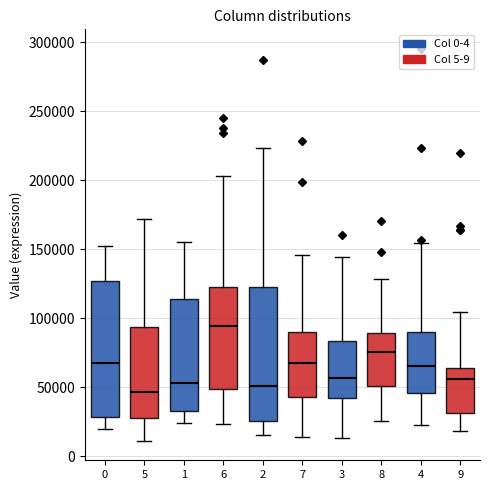

Reading left to right, read every box against the y-axis: the position of its median line, the range the box covers, and the ends of its whiskers. The values are not printed on the chart, so give them approximately, as read against the axis.

0: median 70000, box 30000 to 125000, whiskers 20000 to 150000
5: median 45000, box 30000 to 95000, whiskers 10000 to 170000
1: median 55000, box 30000 to 115000, whiskers 25000 to 155000
6: median 95000, box 50000 to 125000, whiskers 25000 to 205000
2: median 50000, box 25000 to 125000, whiskers 15000 to 225000
7: median 65000, box 45000 to 90000, whiskers 15000 to 145000
3: median 55000, box 40000 to 85000, whiskers 15000 to 145000
8: median 75000, box 50000 to 90000, whiskers 25000 to 130000
4: median 65000, box 45000 to 90000, whiskers 25000 to 155000
9: median 55000, box 30000 to 65000, whiskers 20000 to 105000